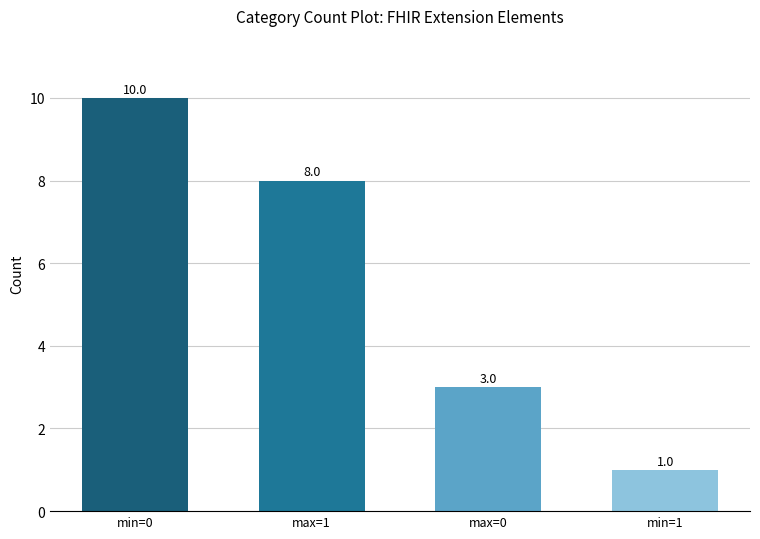

What is the average value?

6